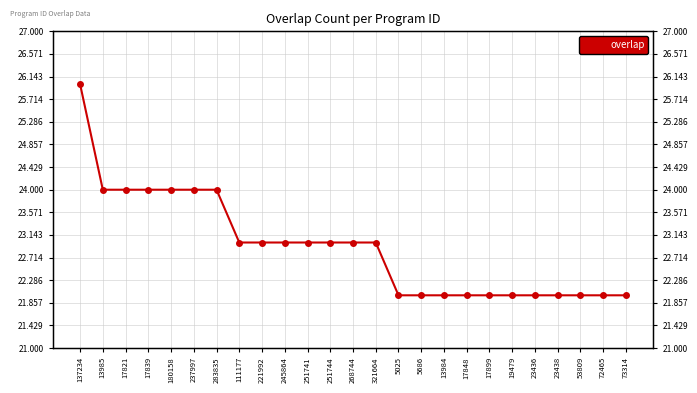

Rank the categories by value from lowest to highest.

5025, 5686, 13984, 17848, 17899, 19479, 23436, 23438, 53809, 72465, 73314, 111177, 221992, 245864, 251741, 251744, 268744, 321664, 13985, 17821, 17839, 180158, 237997, 283835, 137234